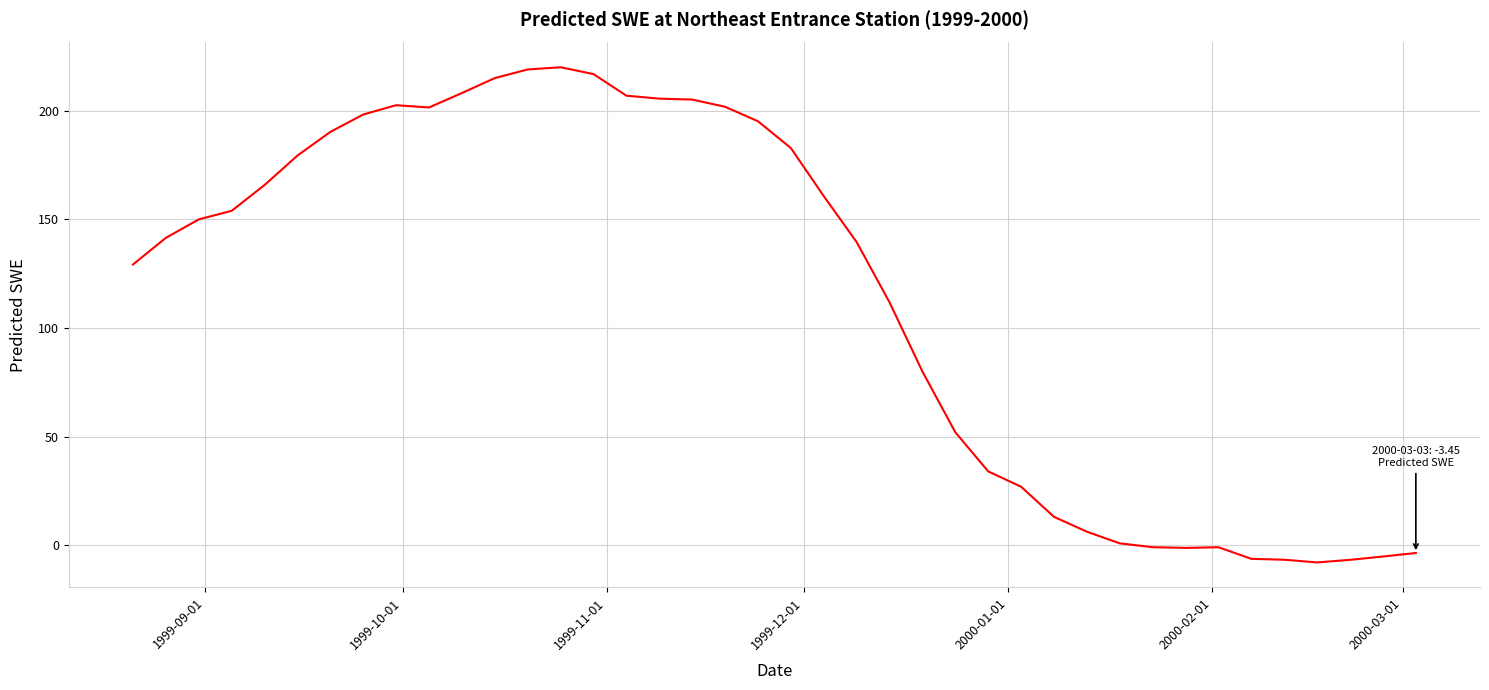

What is the smallest value displayed?

-7.8